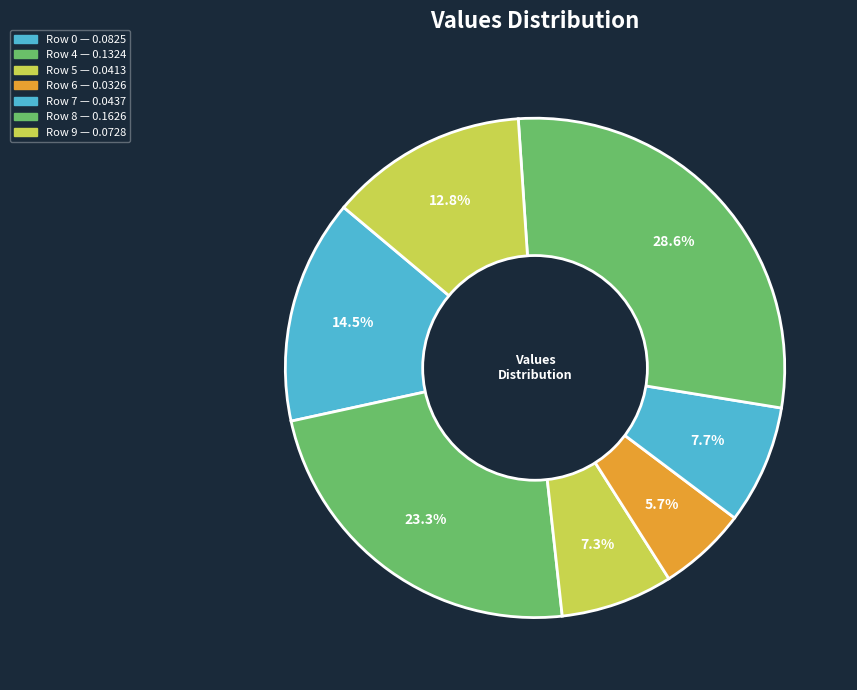

How many segments does this pie chart have?

7